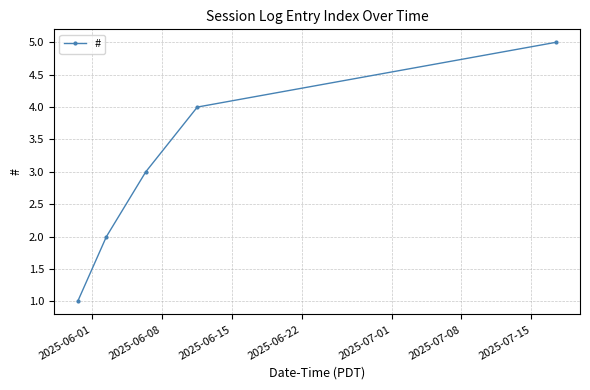

True or false: there are more than 2 points higher than both neighbors.

False